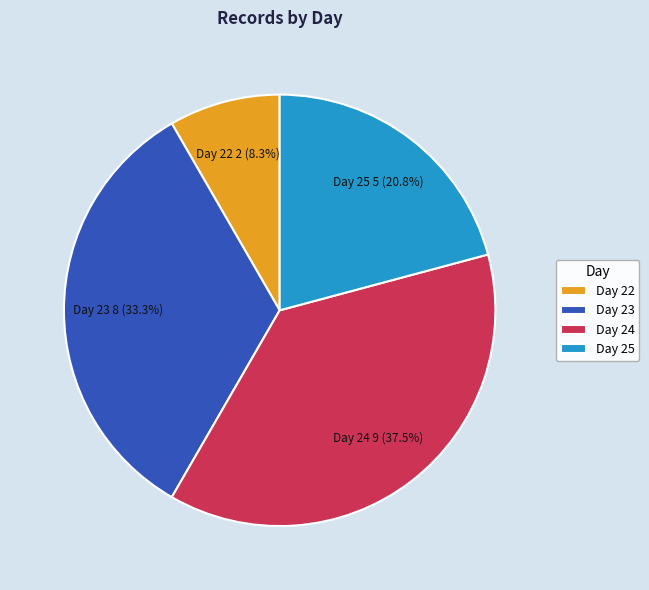

Rank the categories by value from highest to lowest.

Day 24, Day 23, Day 25, Day 22